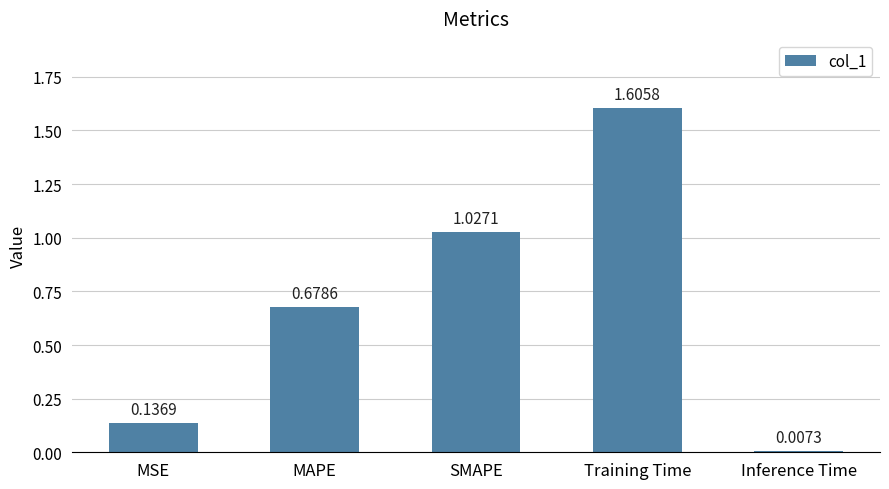

List the labels in order of value, smallest first.

Inference Time, MSE, MAPE, SMAPE, Training Time